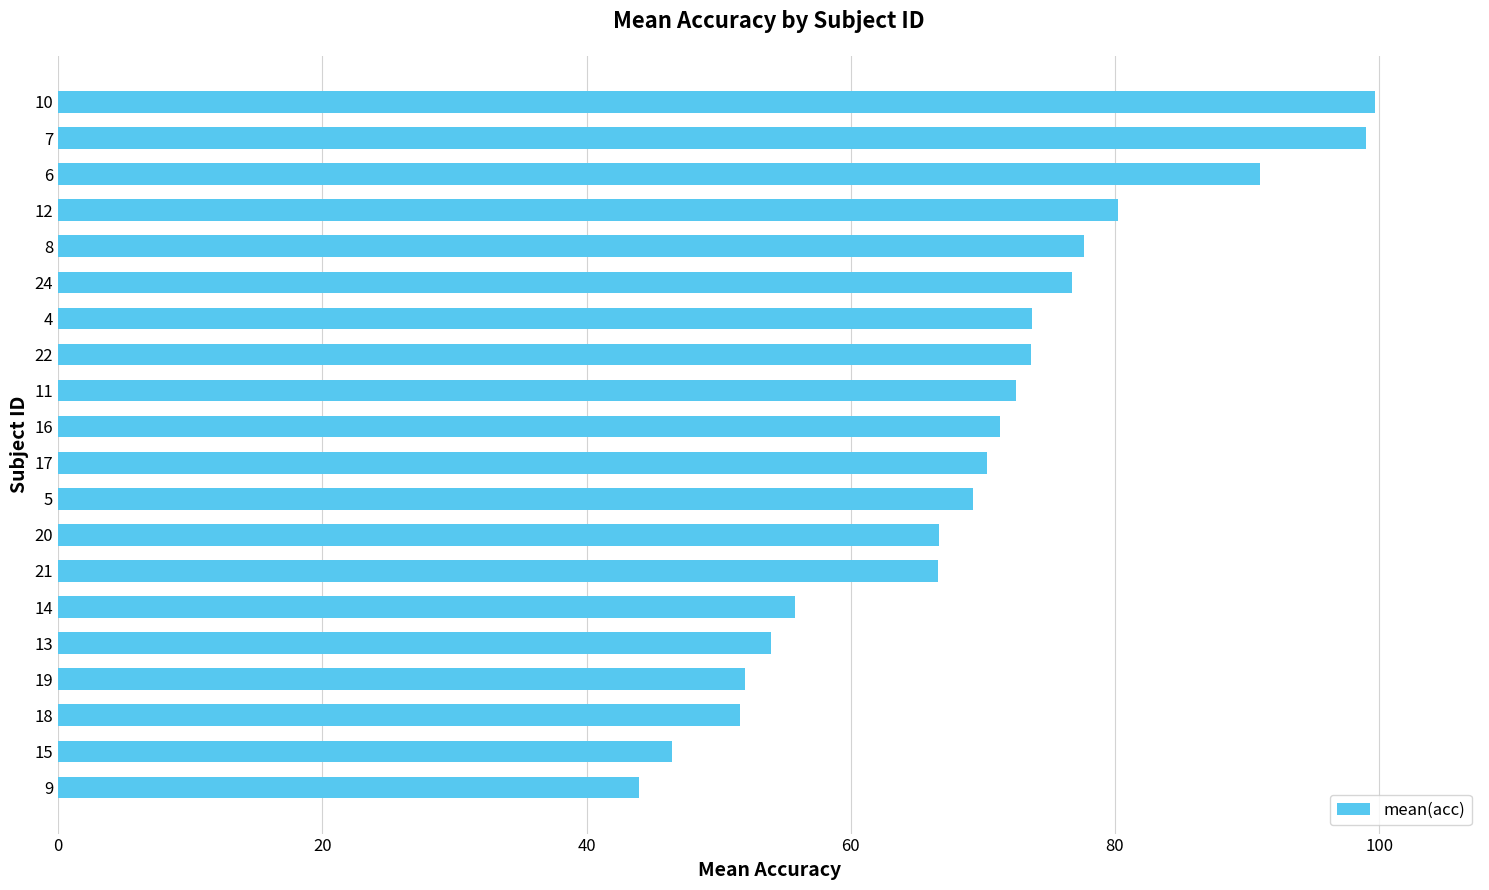

True or false: the data shows 72.5 at 11.

True